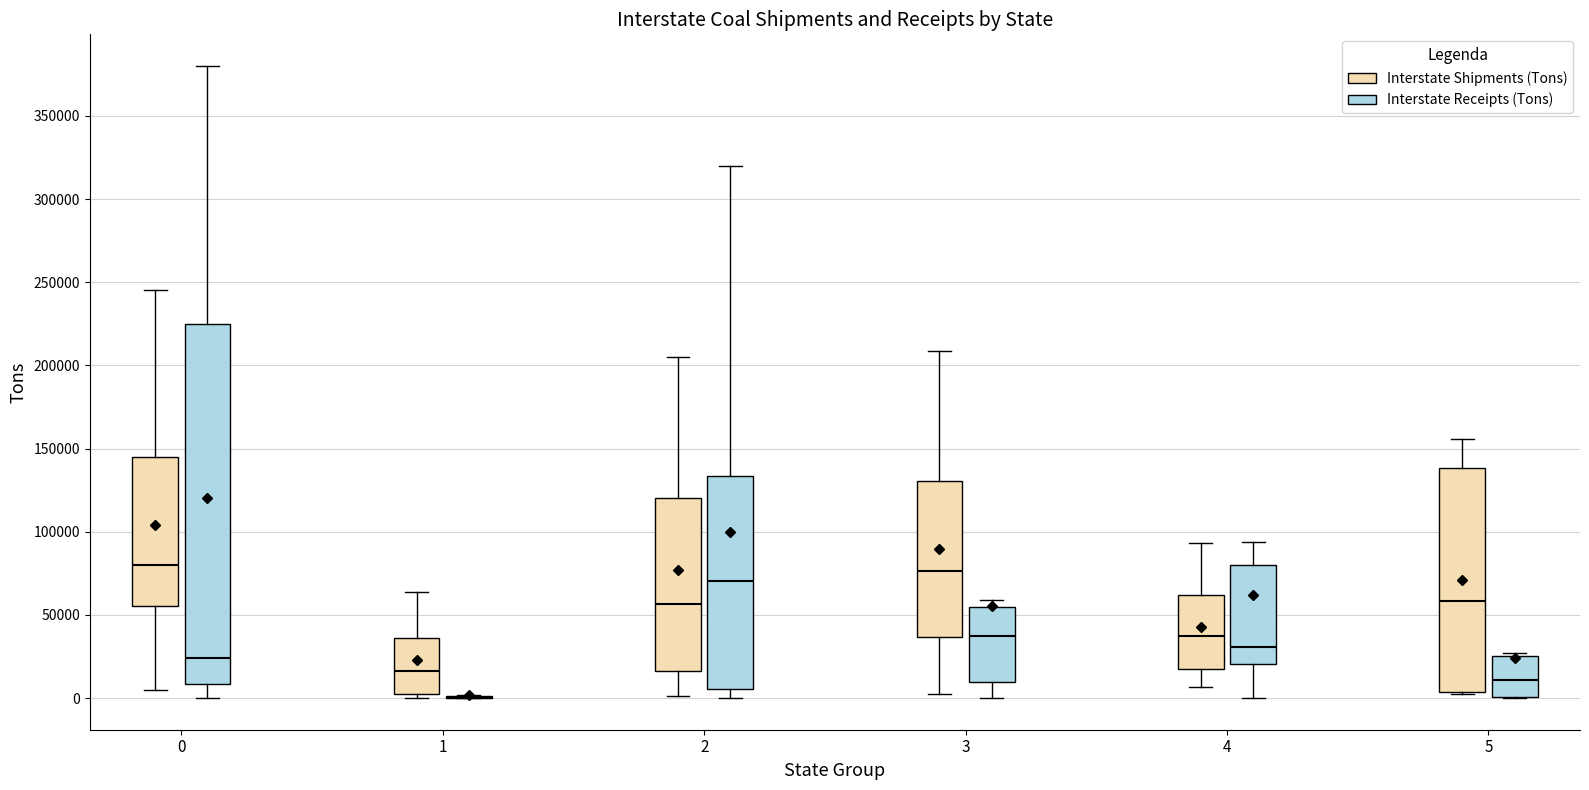

Which box is the tallest, from its lower edge to its upper edge?

0 (Interstate Receipts (Tons))